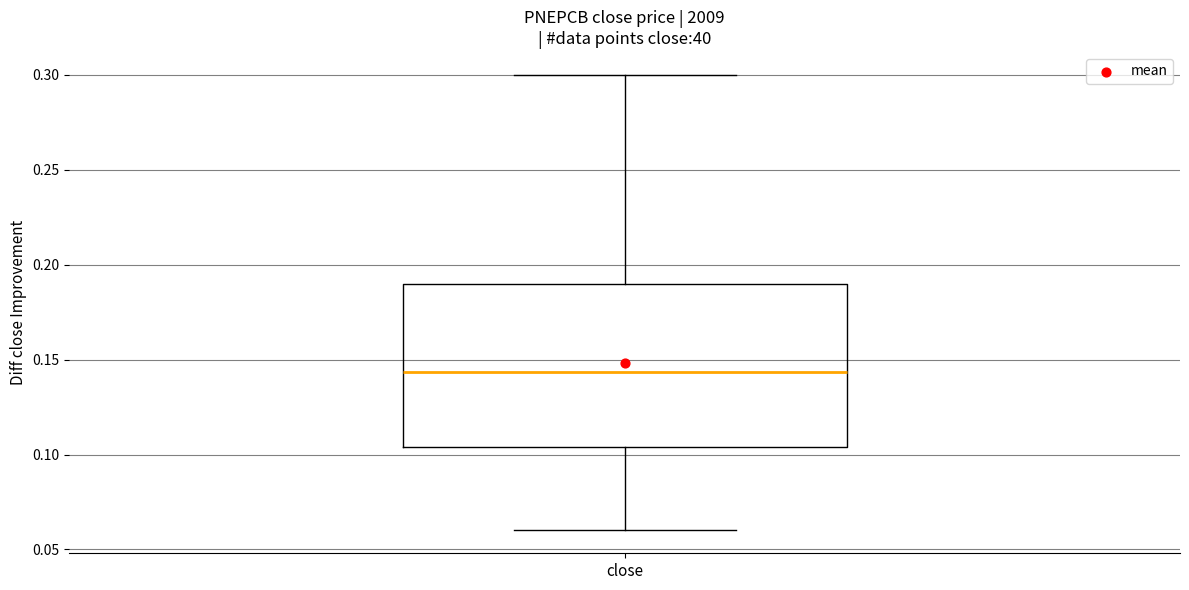

Transcribe this box plot: give where the median line is, the range the box spans, and where the two whiskers end, as read against the y-axis. The values are not printed on the chart, so give them approximately, as read against the axis.

median 0.145, box 0.105 to 0.190, whiskers 0.060 to 0.300